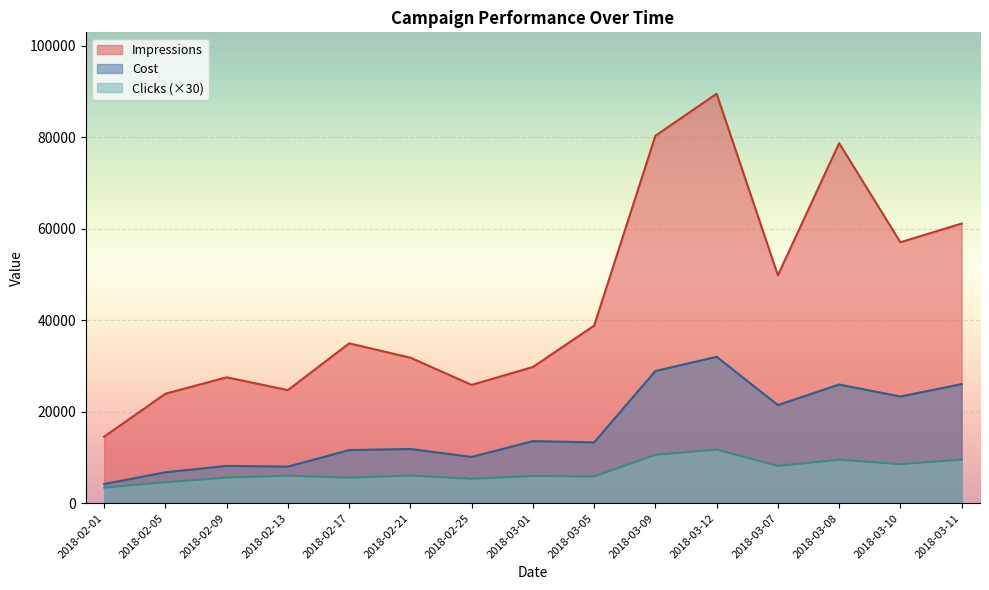

What is the difference between the maximum and minimum values in the Impressions series?

74976